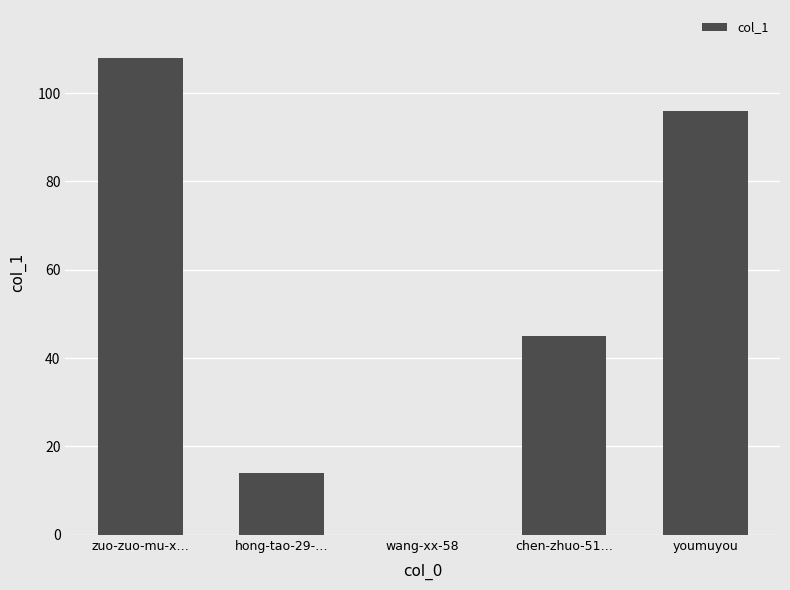

True or false: the data shows 62 at chen-zhuo-51….

False